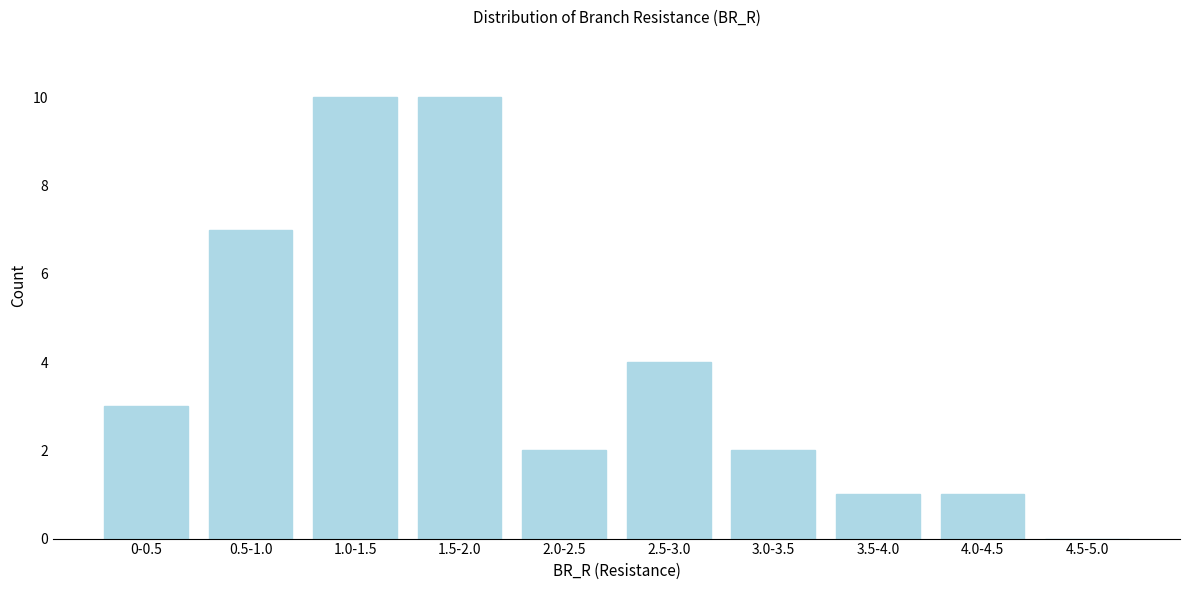

Reading left to right, what are all the values shown in this chart?

0-0.5=3	0.5-1.0=7	1.0-1.5=10	1.5-2.0=10	2.0-2.5=2	2.5-3.0=4	3.0-3.5=2	3.5-4.0=1	4.0-4.5=1	4.5-5.0=0